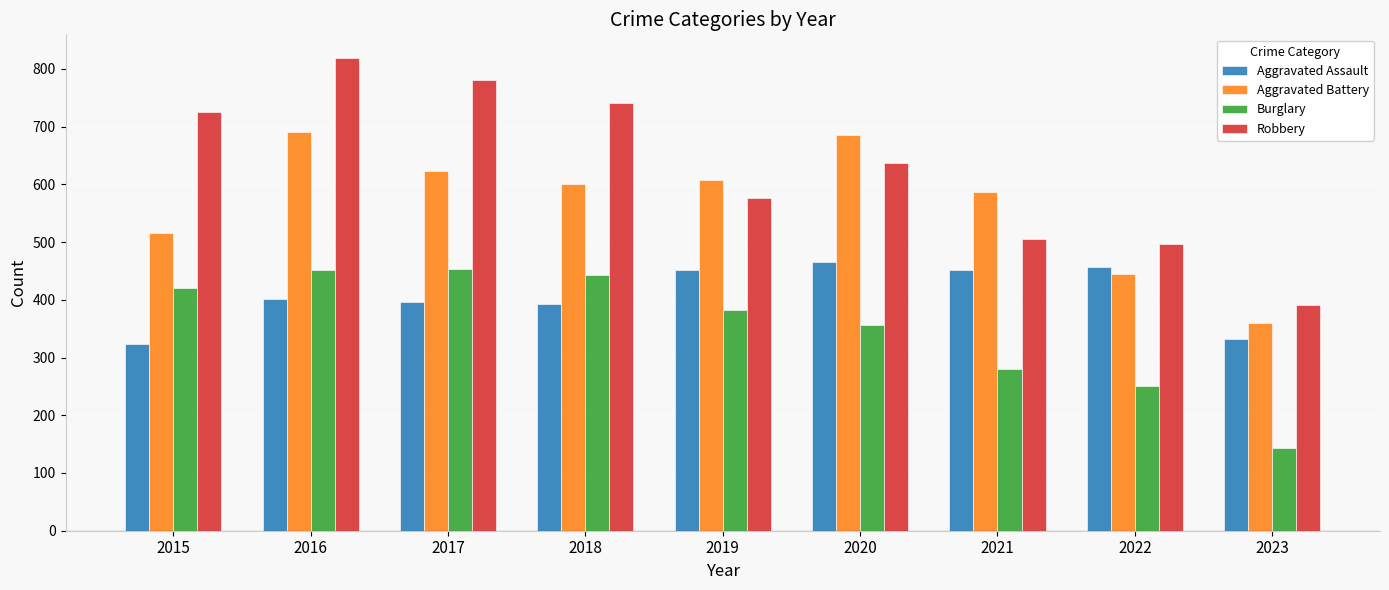

What is the value of the Aggravated Assault bar at the 3rd from the left?

396